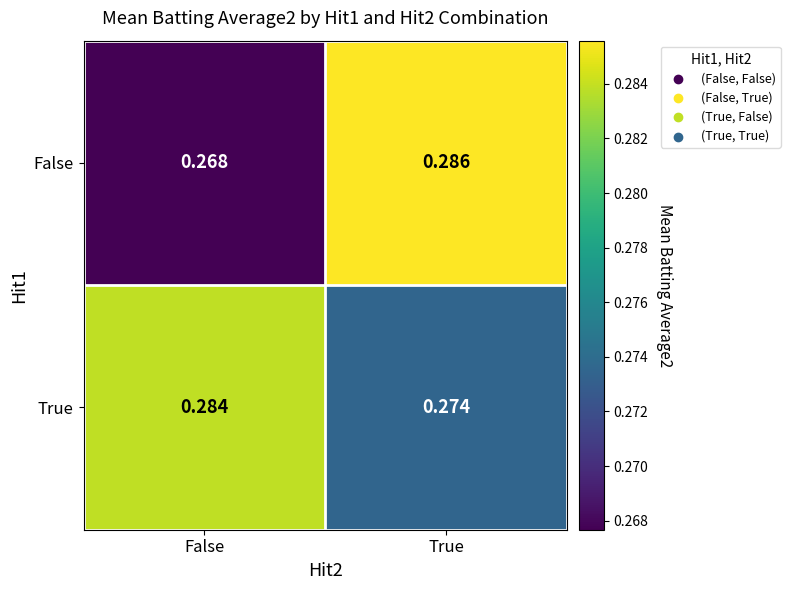

Which series has the largest range (max minus min)?

False